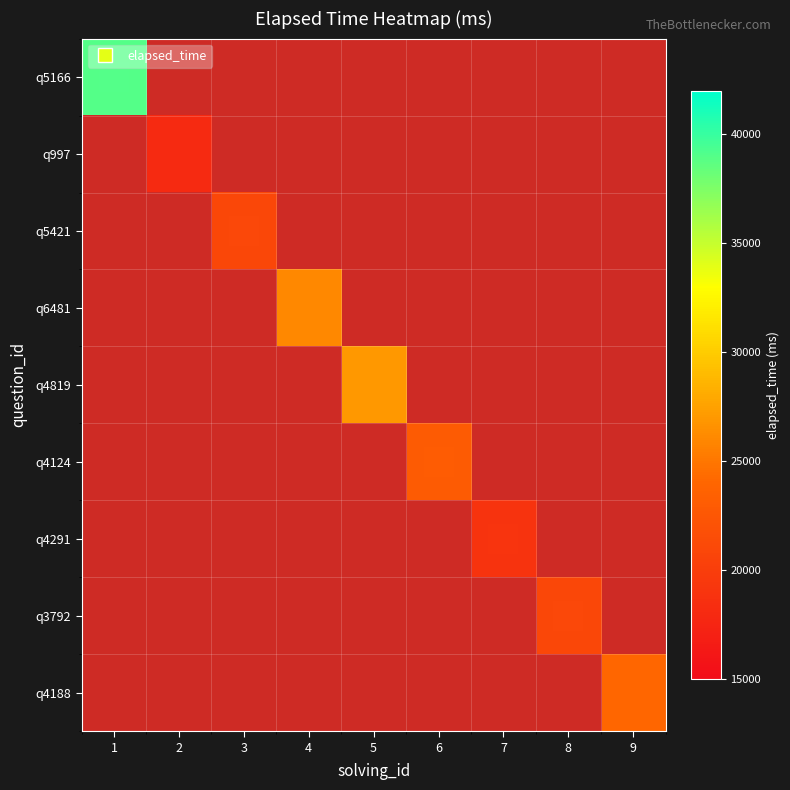

At which label does q5166 reach its peak?

1